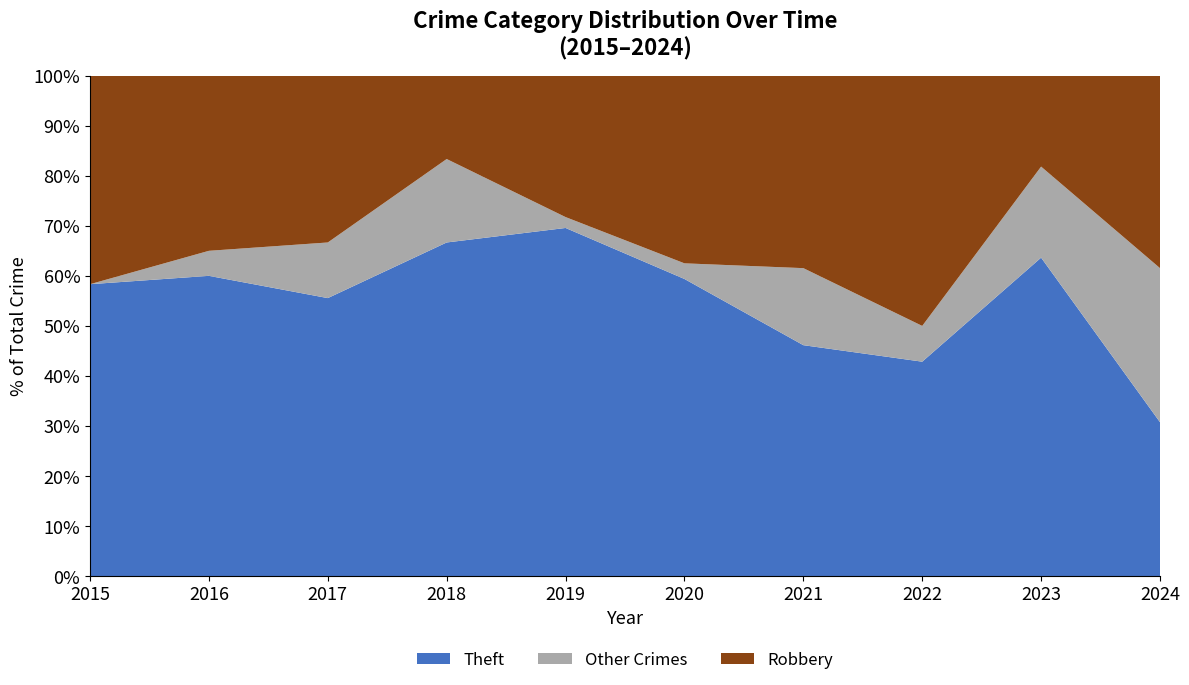

Is it true that Theft equals 103.8 at 2018?

False